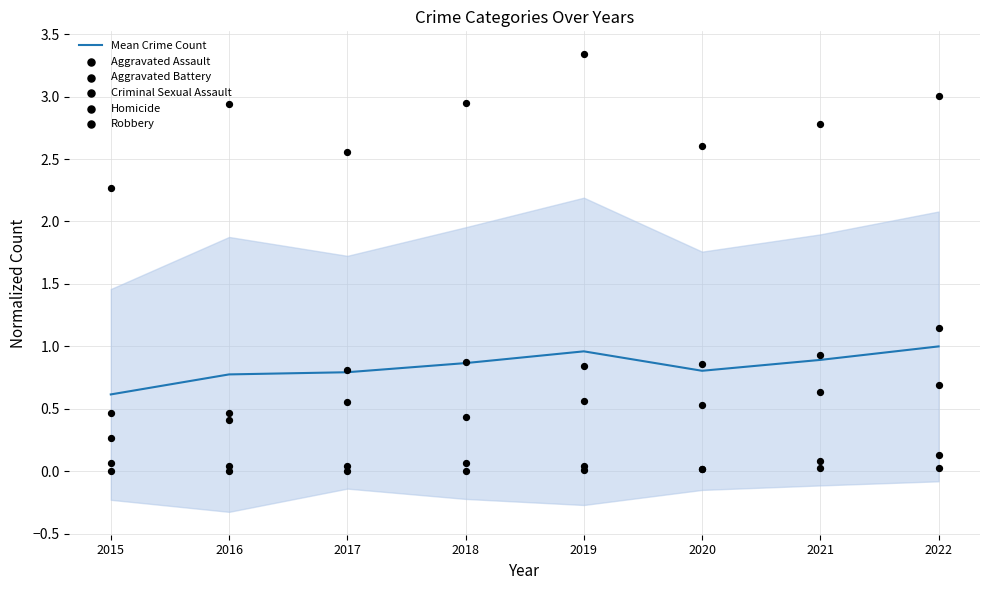

What is the total value across all series at 2016?

4.7